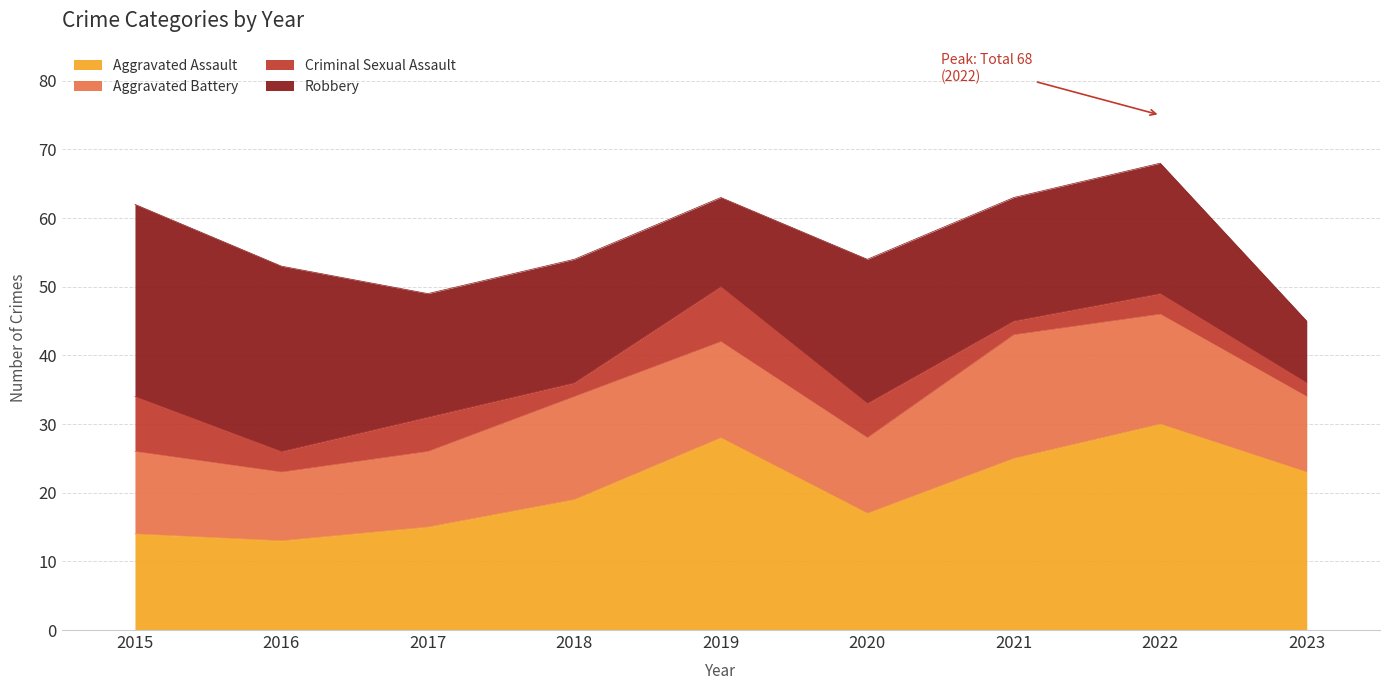

At which category is the sum across all series the highest?

2022